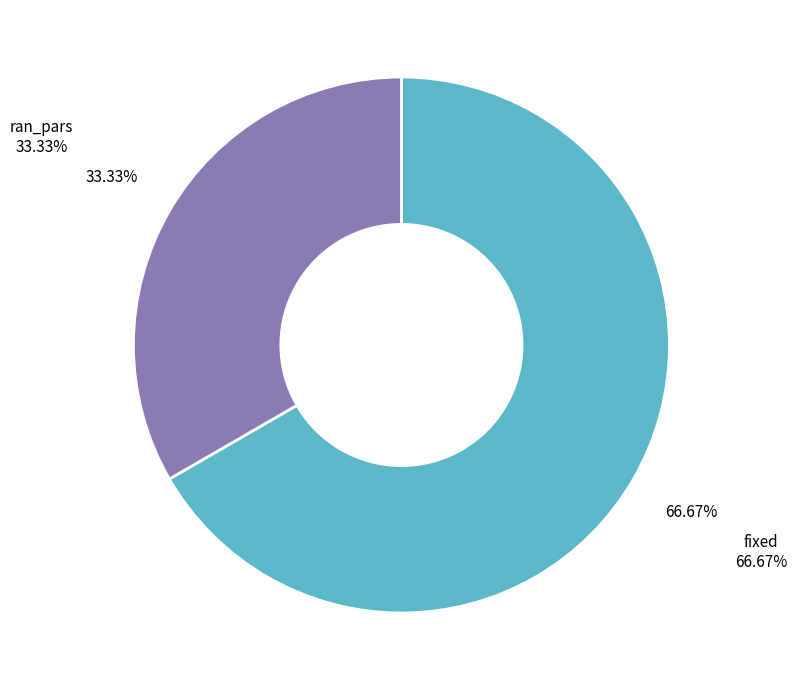

Is there a majority slice in this chart?

Yes